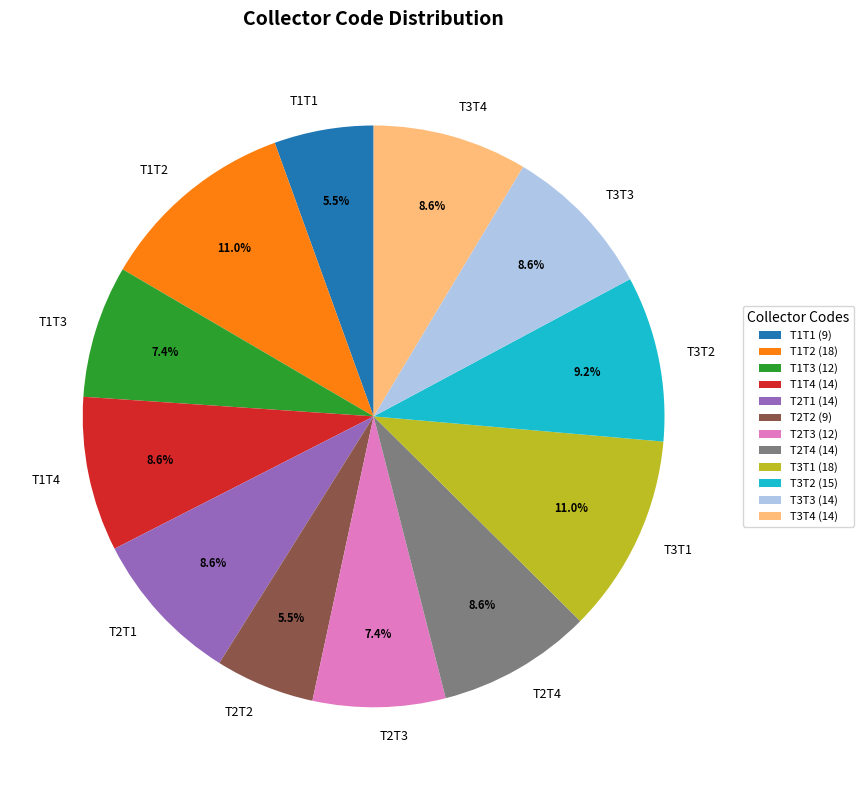

Is it true that T3T1 is 4% of the pie?

False